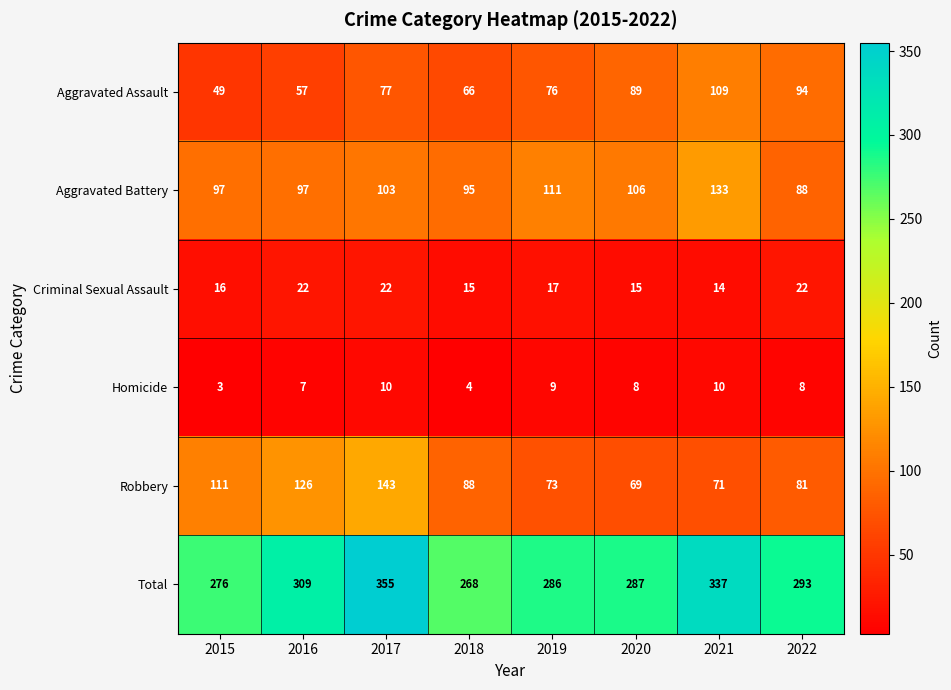

Which series has the largest range (max minus min)?

Total